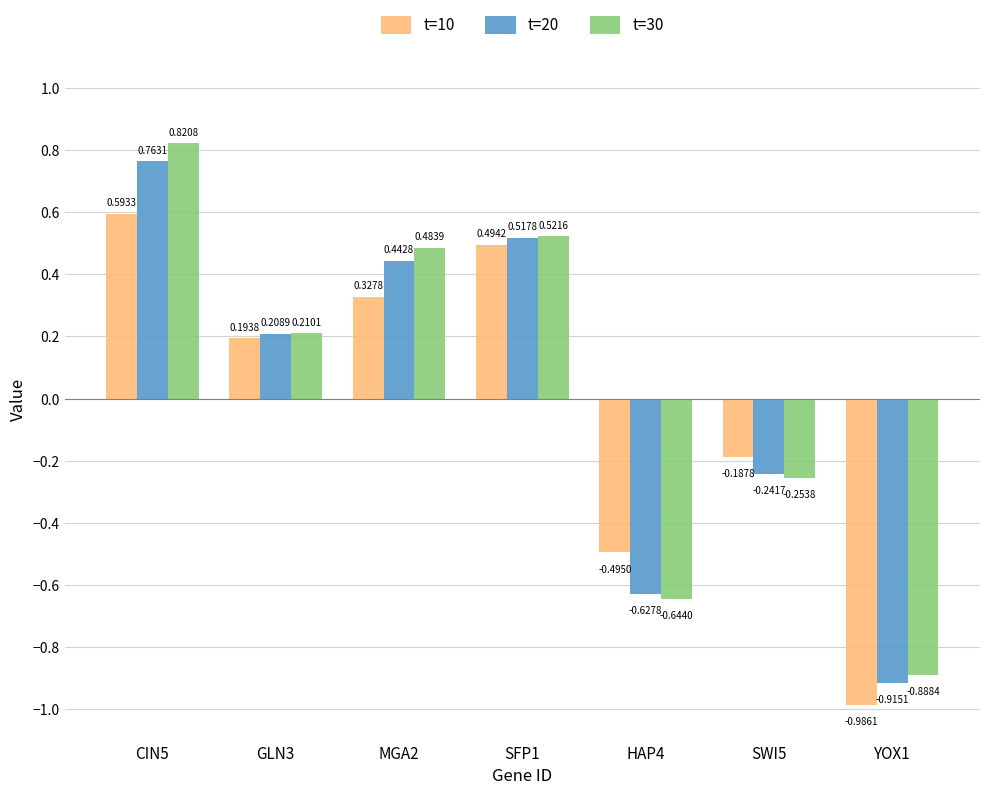

Which category has the highest value across all series?

CIN5